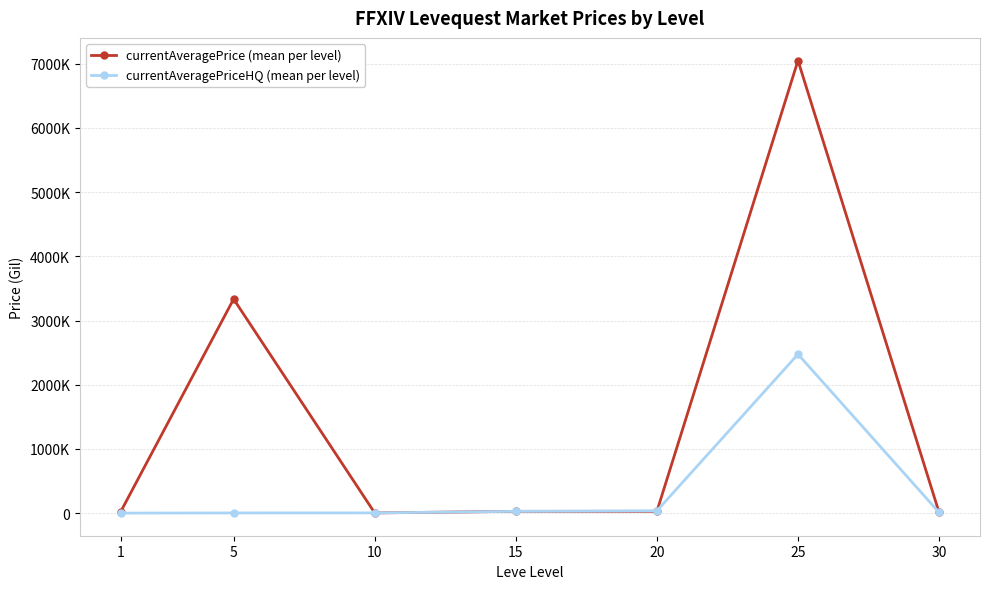

Between 1 and 10, which series saw the biggest shift?

currentAveragePrice (mean per level)